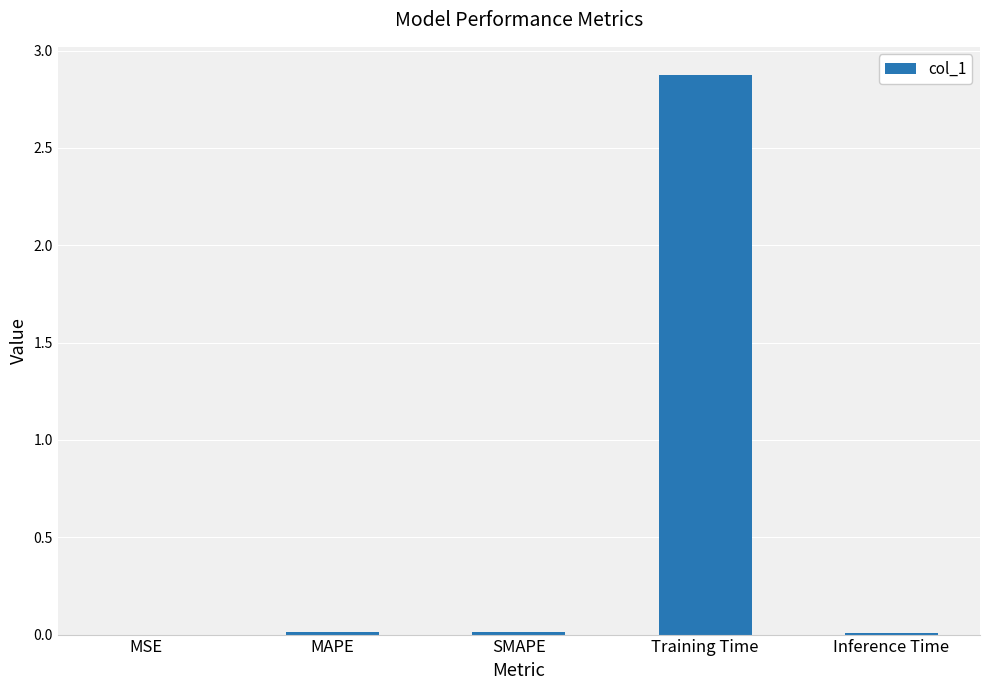

What is the approximate value at Training Time?

2.9